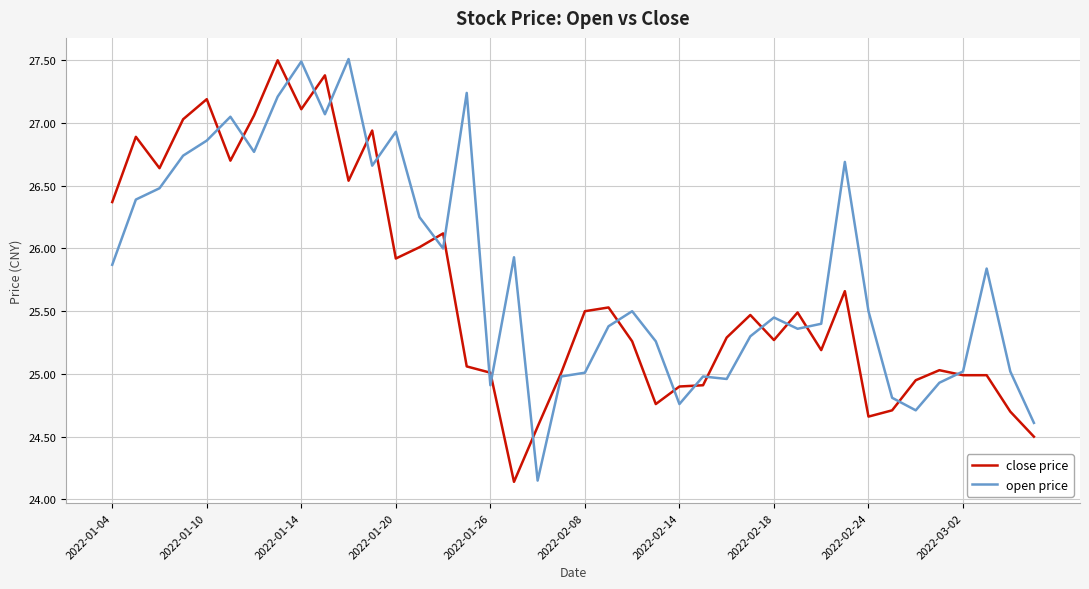

List the series in order of their overall mean, highest first.

open price, close price